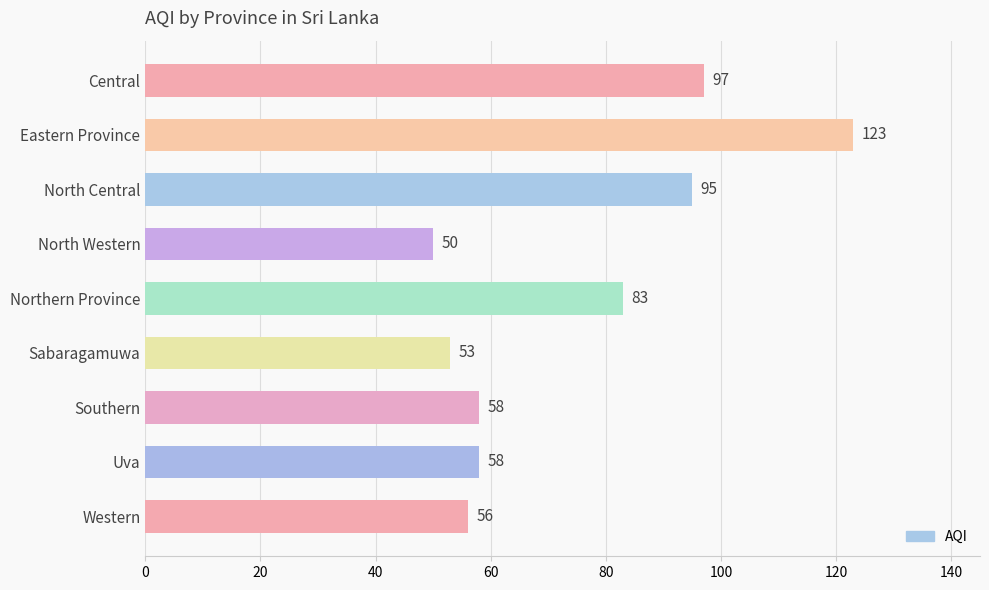

Which has a higher value, Eastern Province or Uva?

Eastern Province